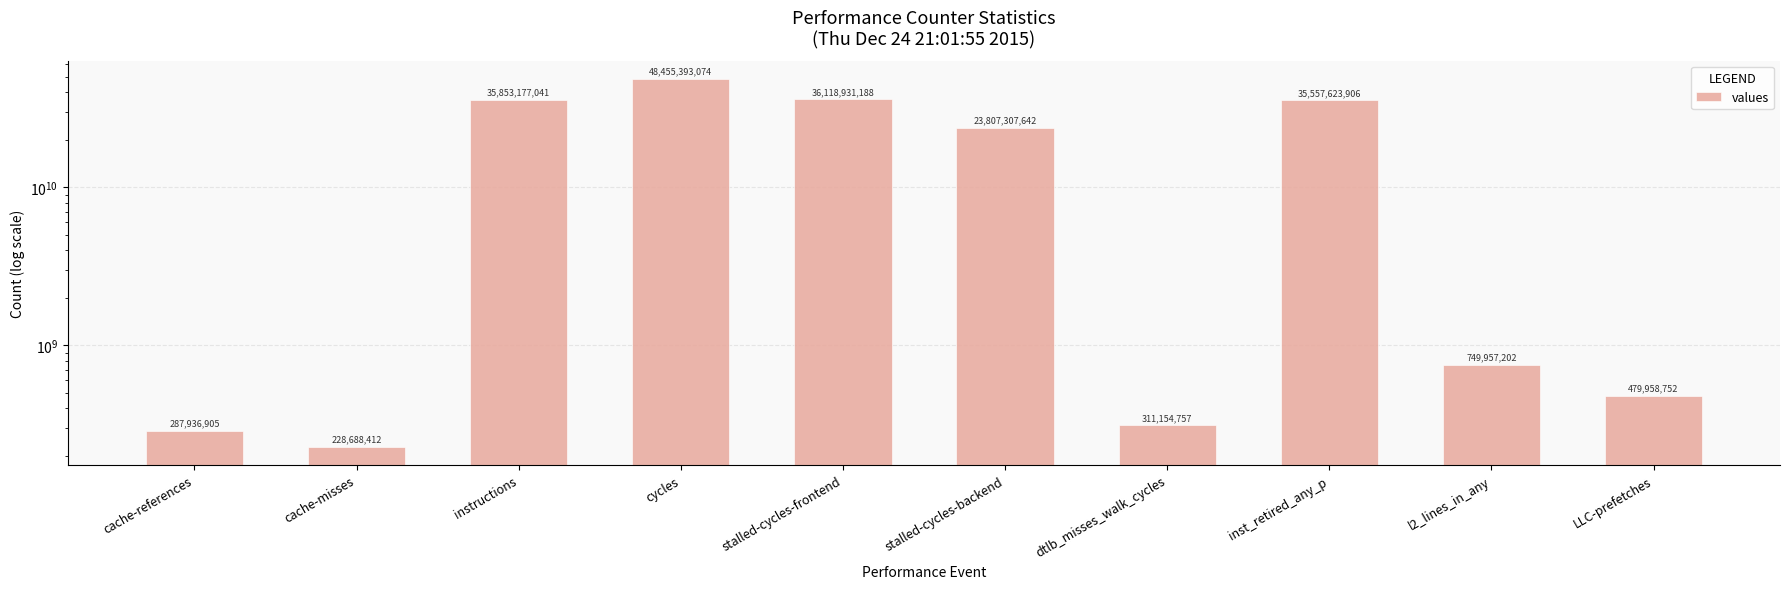

List the labels in order of value, largest first.

cycles, stalled-cycles-frontend, instructions, inst_retired_any_p, stalled-cycles-backend, l2_lines_in_any, LLC-prefetches, dtlb_misses_walk_cycles, cache-references, cache-misses